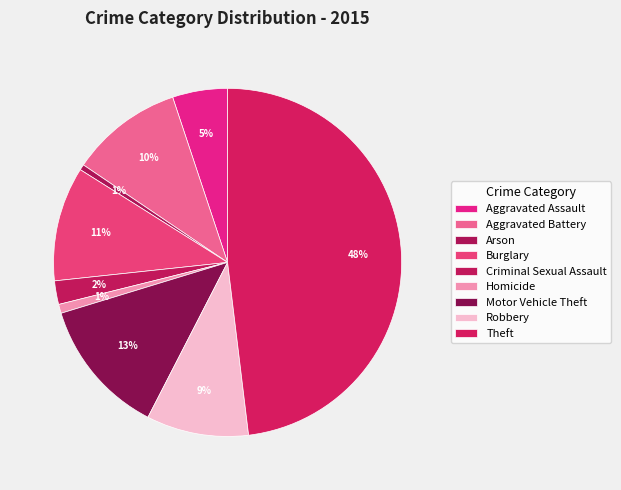

Which category has the biggest portion of the pie?

Theft